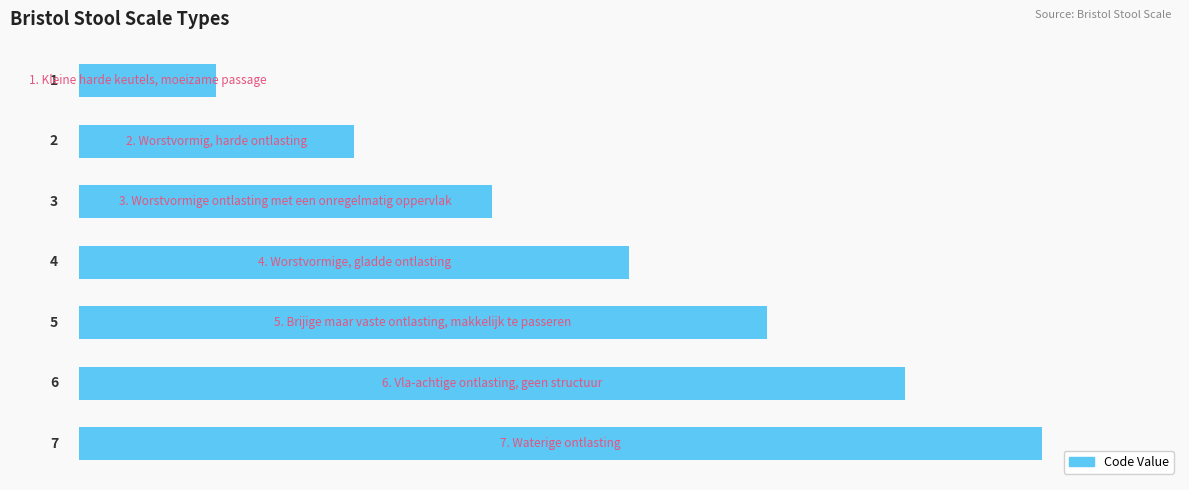

Count the values in the range 2 to 6.

5